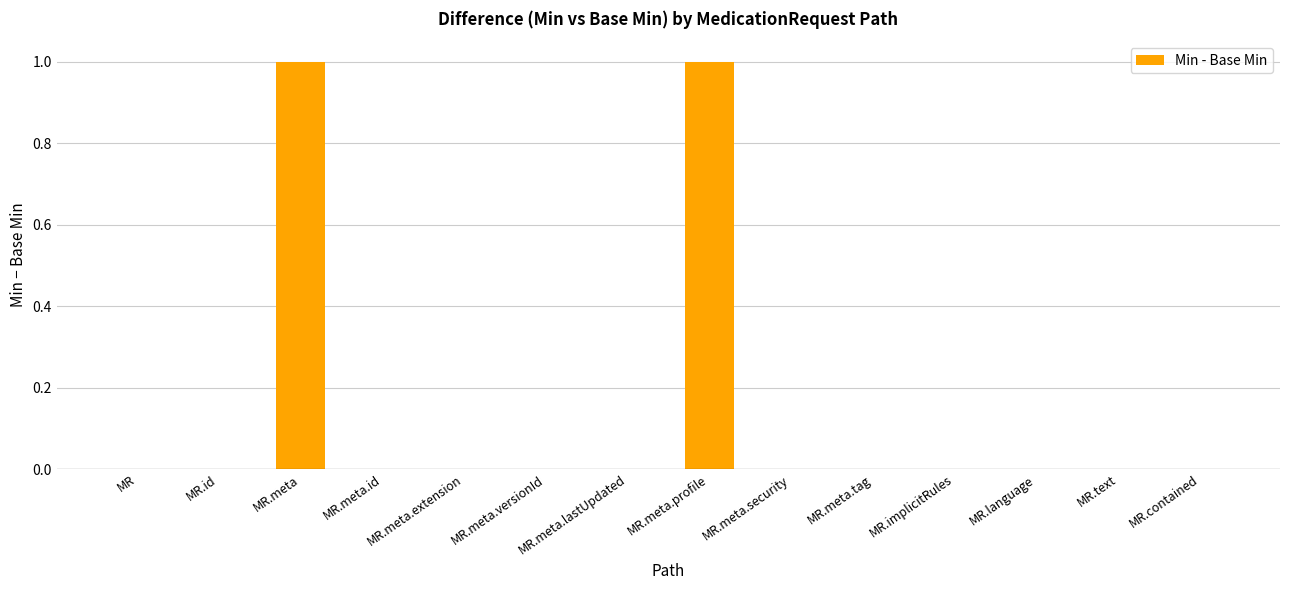

How many data points does each series have?

14